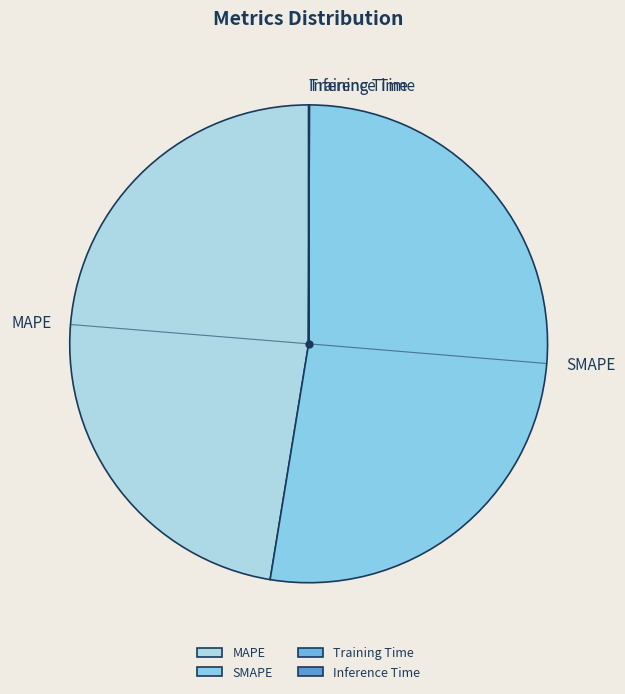

What is the largest slice in the pie chart?

SMAPE